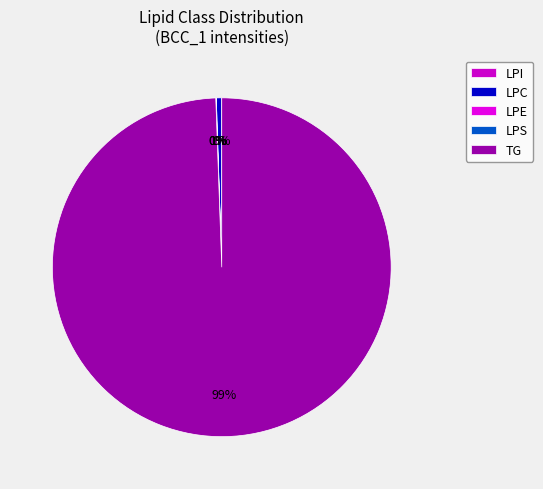

What is the change in value from LPI to TG?

+49562949.7